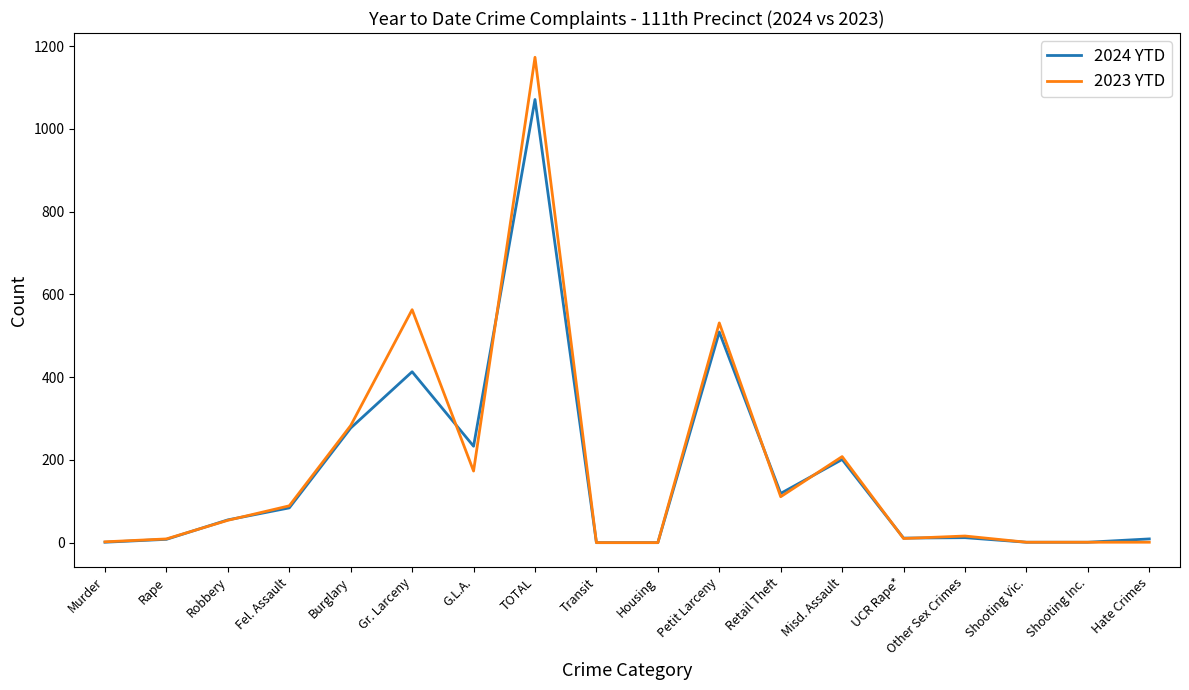

What is the maximum value shown in the chart?

1173